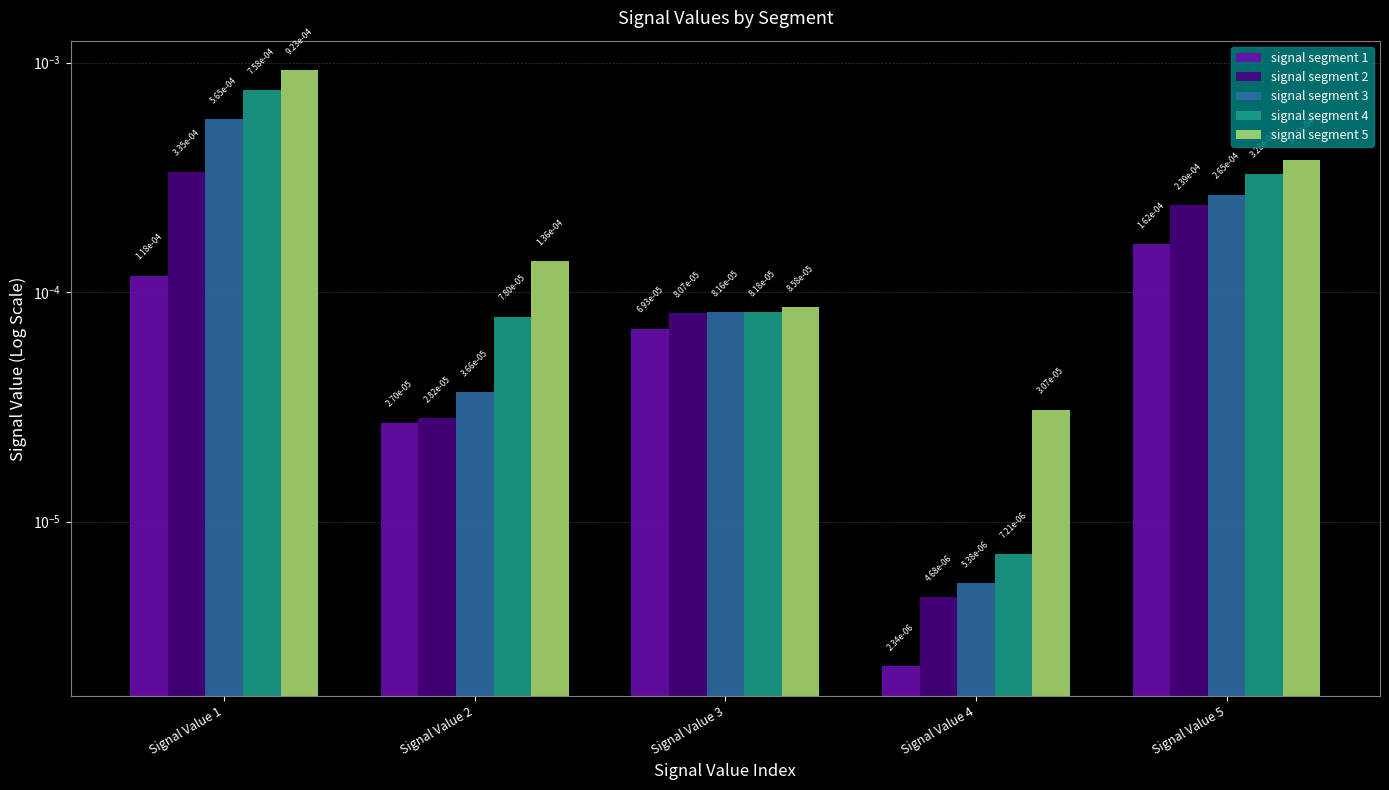

Which series has the largest total across all categories?

signal segment 5